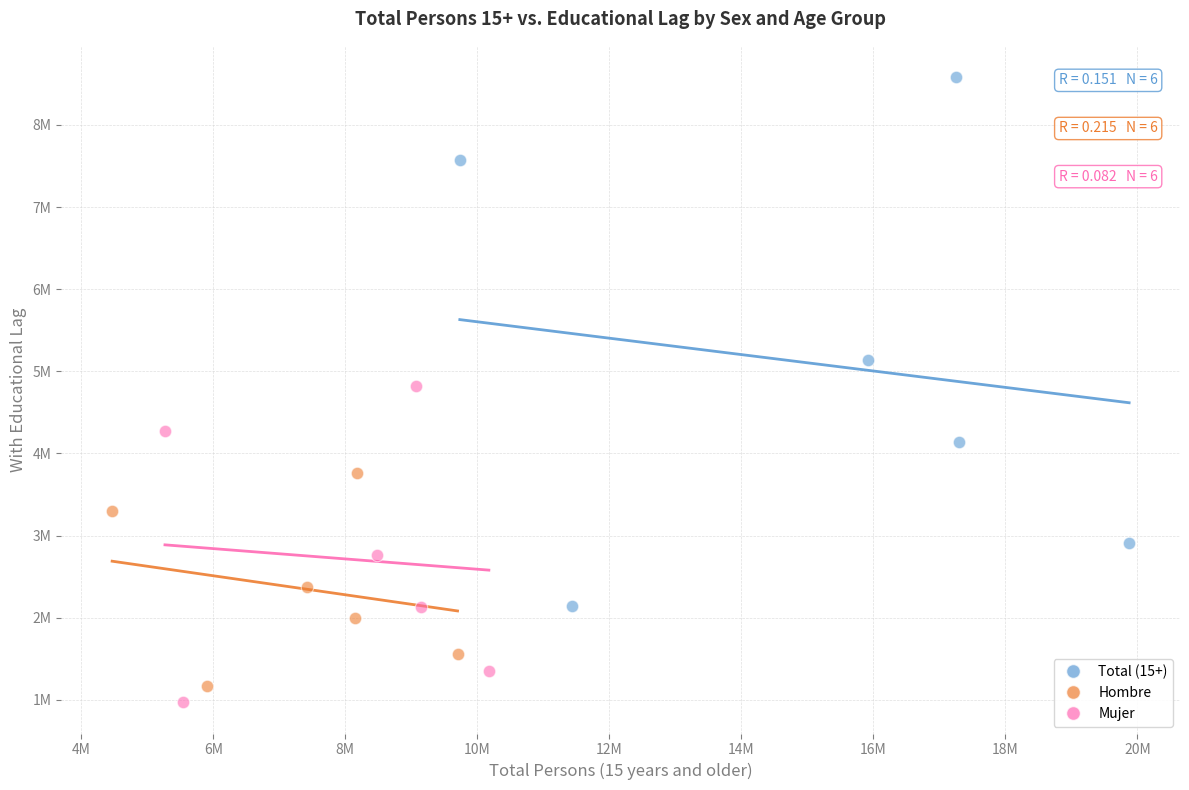

What are all the series names shown in the legend?

Total (15+), Hombre, Mujer